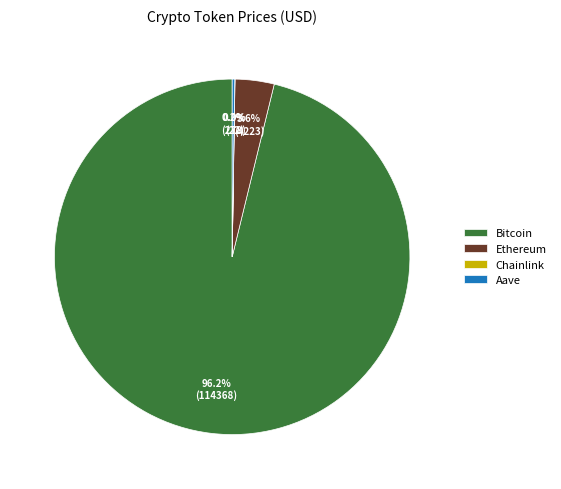

To the nearest percent, what is the combined percentage of Bitcoin and Ethereum?

100%